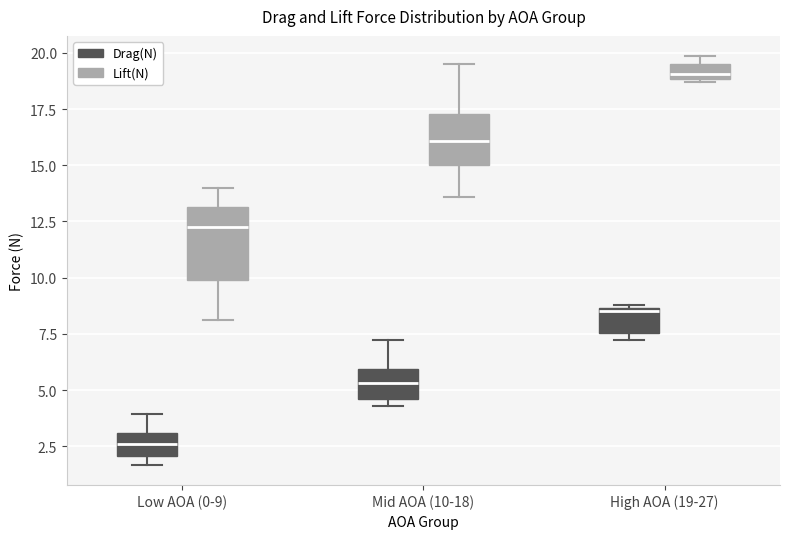

Where does the upper whisker of the box for Mid AOA (10-18) (Lift(N)) end on the y-axis? The values are not printed on the chart, so give them approximately, as read against the axis.

19.5